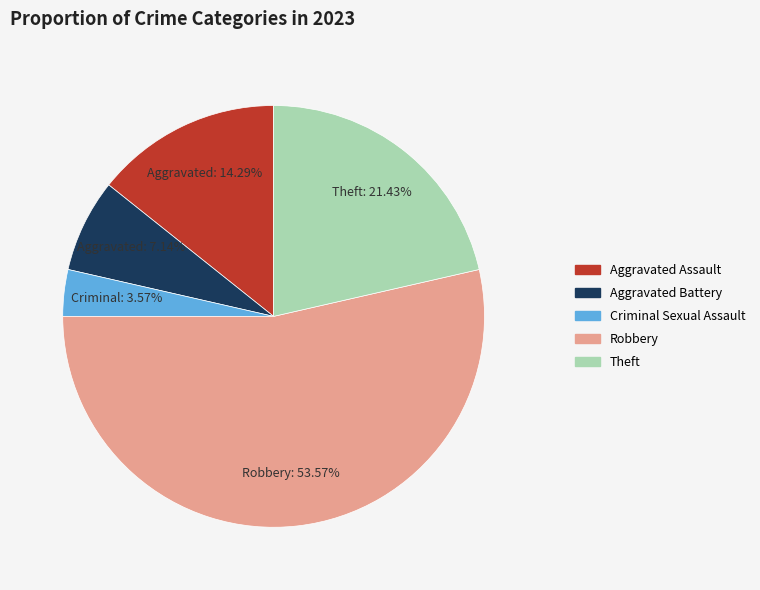

To the nearest percent, what percentage of the pie is Criminal Sexual Assault?

4%